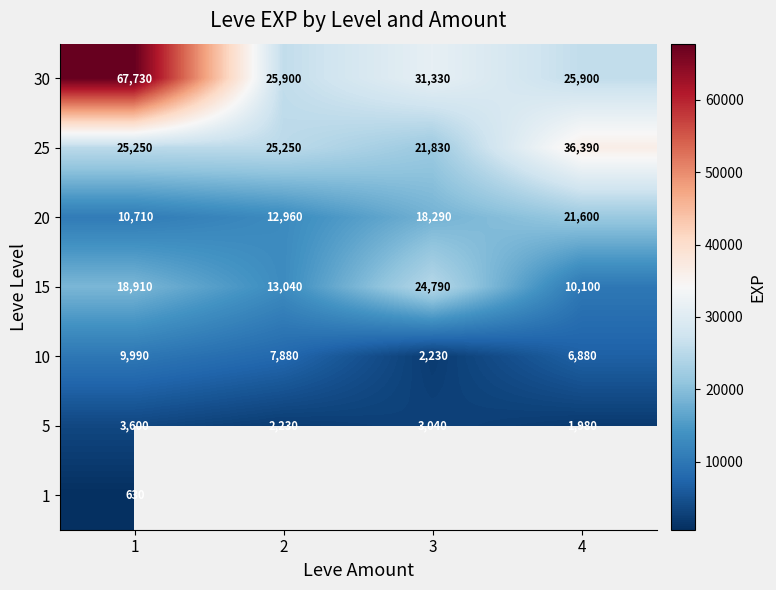

Rank the categories by 20 value from highest to lowest.

4, 3, 2, 1